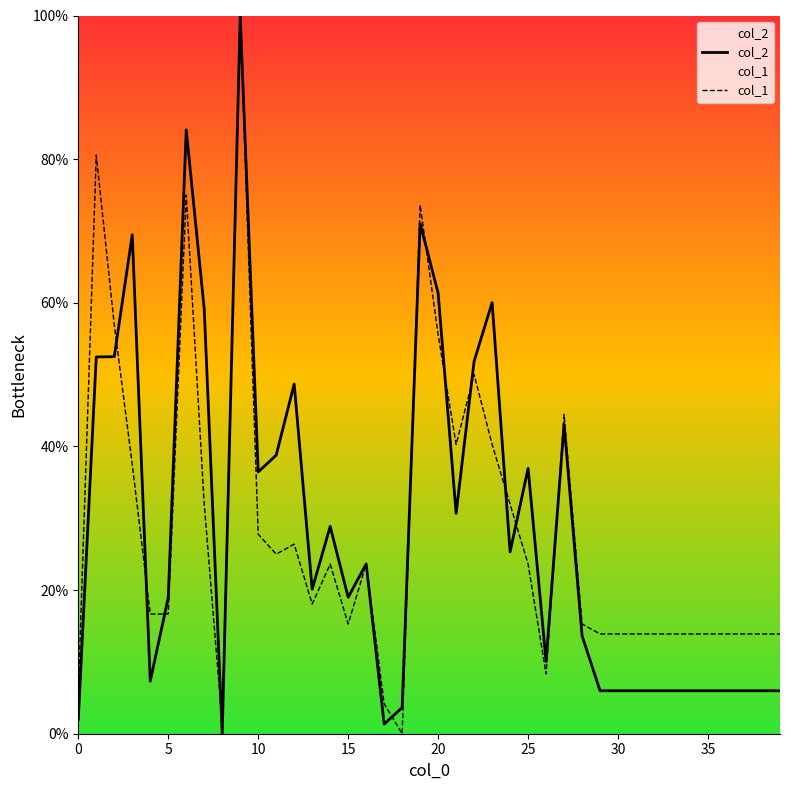

True or false: col_2 has a value of 61.3 at 20.

True